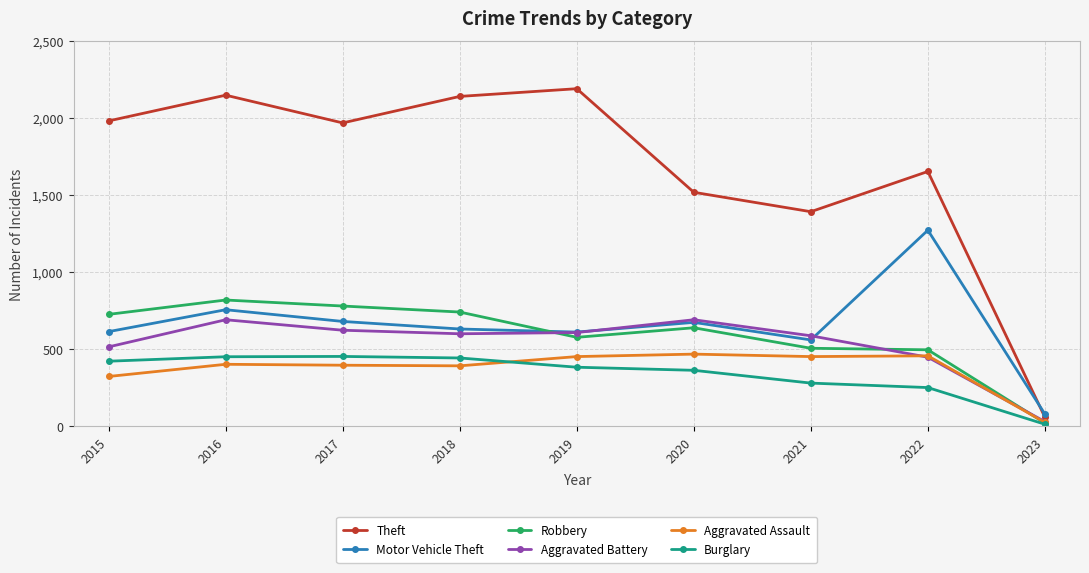

Where does the Motor Vehicle Theft series first go above 631?

2016